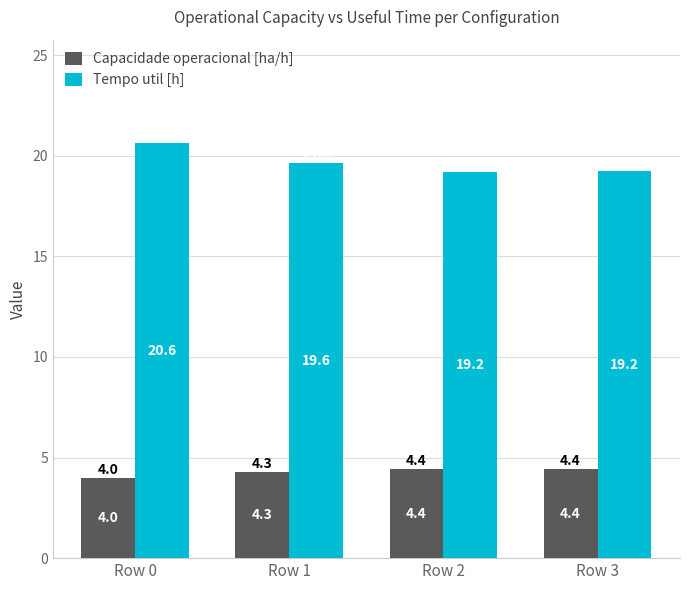

The Capacidade operacional [ha/h] series shows 7.8 at Row 3. True or false?

False